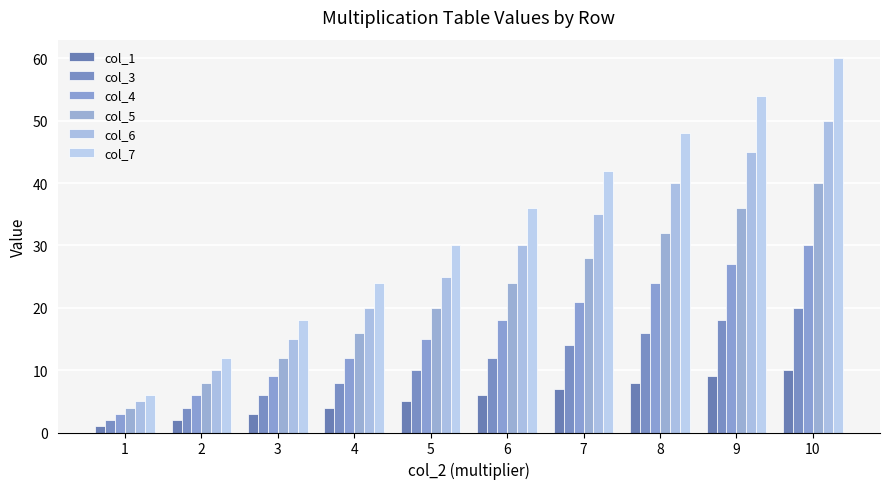

What is the maximum value for col_3?

20